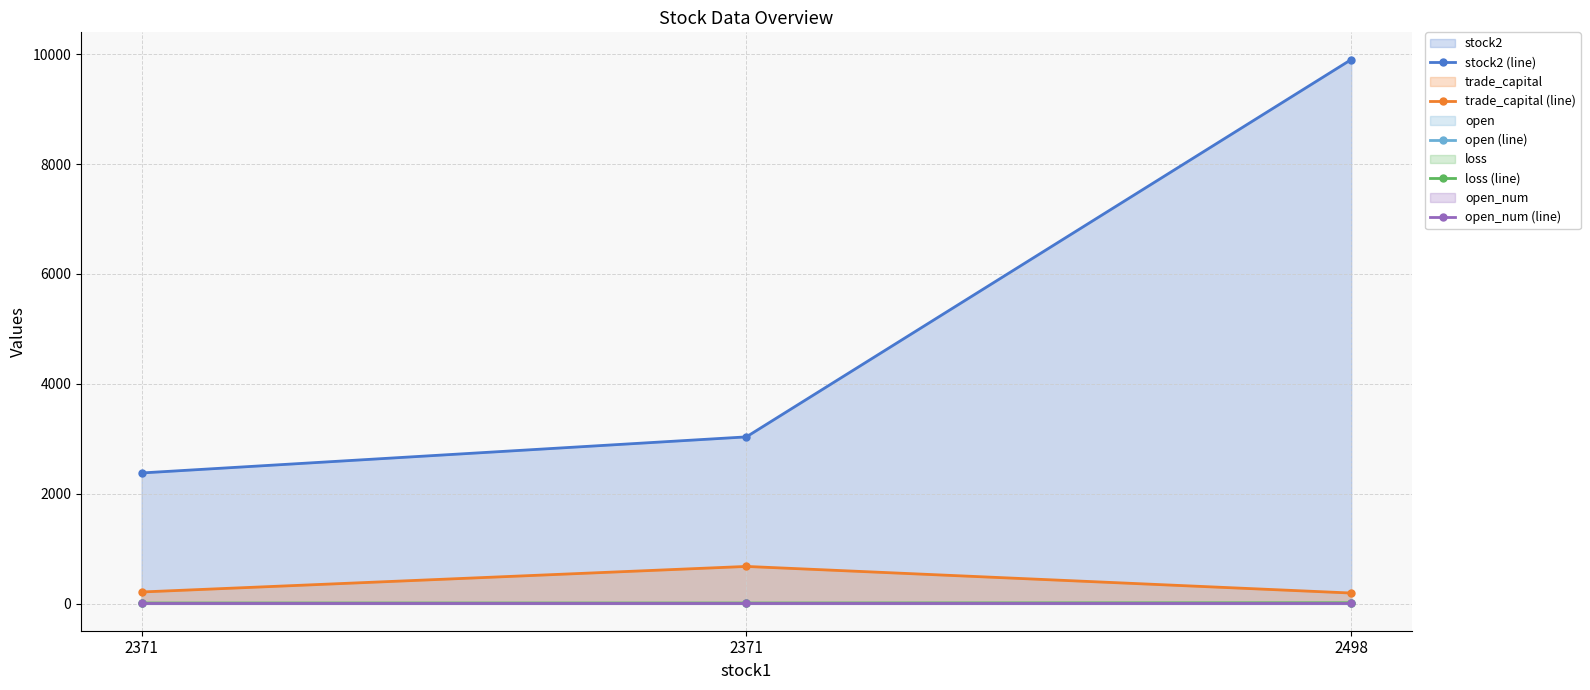

Reading left to right, what are all the values shown in this chart?

stock2 (line): 2371=2377.0	2371=3034.0	2498=9904.0
trade_capital (line): 2371=210.0	2371=675.4	2498=190.9
open (line): 2371=2.6	2371=2.6	2498=3.0
loss (line): 2371=9.0	2371=9.0	2498=13.5
open_num (line): 2371=1.0	2371=1.0	2498=1.0